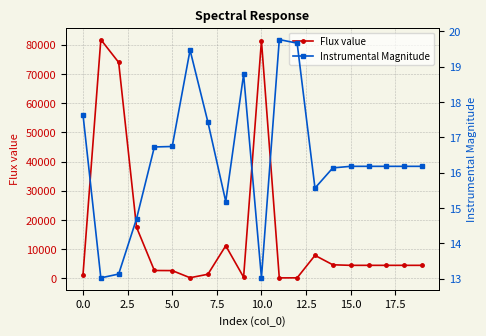

Reading left to right, what are all the values shown in this chart?

Flux value: 1157.8	81757.6	73945.0	17516.5	2692.9	2659.4	215.3	1408.6	11168.9	406.3	81386.2	163.8	179.8	7865.8	4646.6	4461.3	4461.3	4461.3	4461.3	4461.3
Instrumental Magnitude: 17.6	13.0	13.1	14.7	16.7	16.7	19.5	17.4	15.2	18.8	13.0	19.8	19.7	15.6	16.1	16.2	16.2	16.2	16.2	16.2